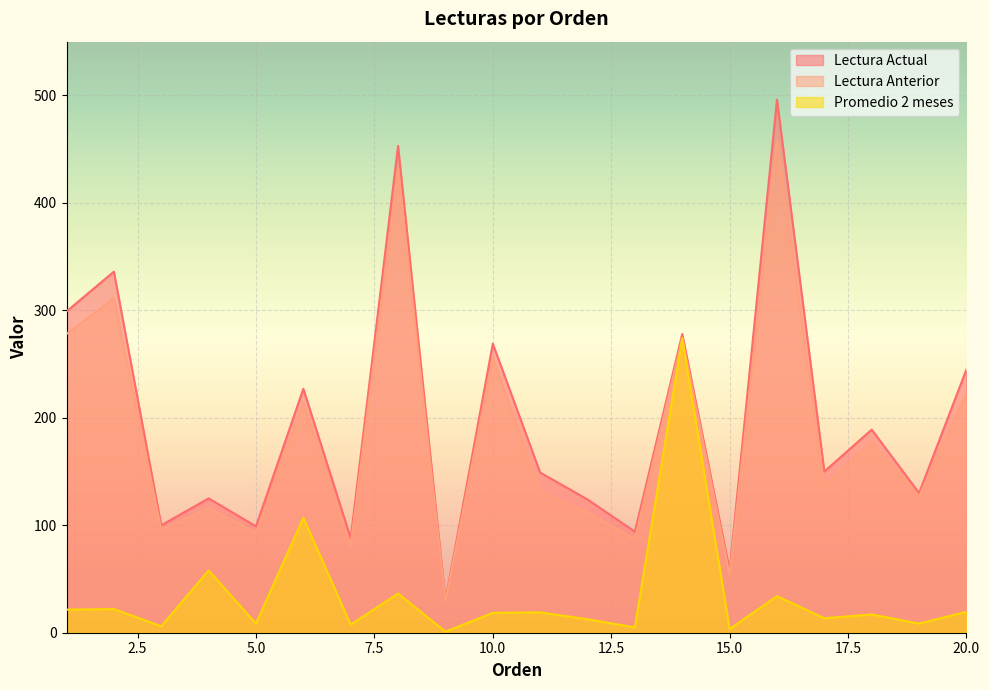

Reading left to right, extract all data points from this chart.

Lectura Actual: 299.0	336.0	100.0	125.0	99.0	227.0	88.0	453.0	30.0	269.0	149.0	124.0	94.0	278.0	58.0	496.0	150.0	189.0	130.0	245.0
Lectura Anterior: 278.0	311.0	96.0	116.0	93.0	214.0	81.0	432.0	29.0	256.0	131.0	112.0	87.0	274.0	54.0	458.0	136.0	178.0	127.0	223.0
Promedio 2 meses: 21.5	22.0	6.0	58.0	8.5	107.0	7.5	36.5	1.0	18.5	19.0	12.5	5.0	274.0	3.5	34.0	13.5	17.0	8.5	19.5